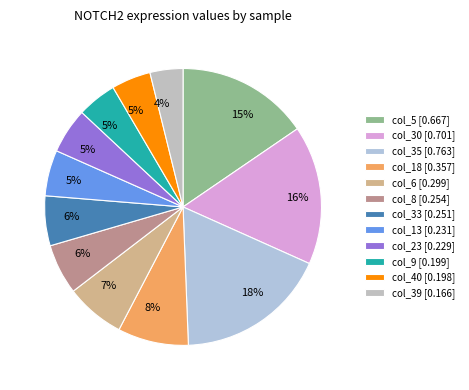

To the nearest percent, what is the difference between the largest and smallest slice percentages?

14%